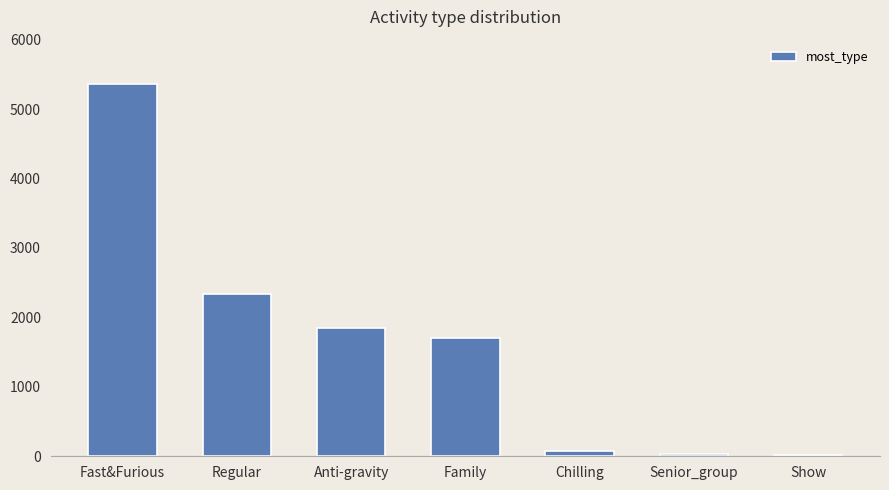

At which label is the value closest to 2692?

Regular